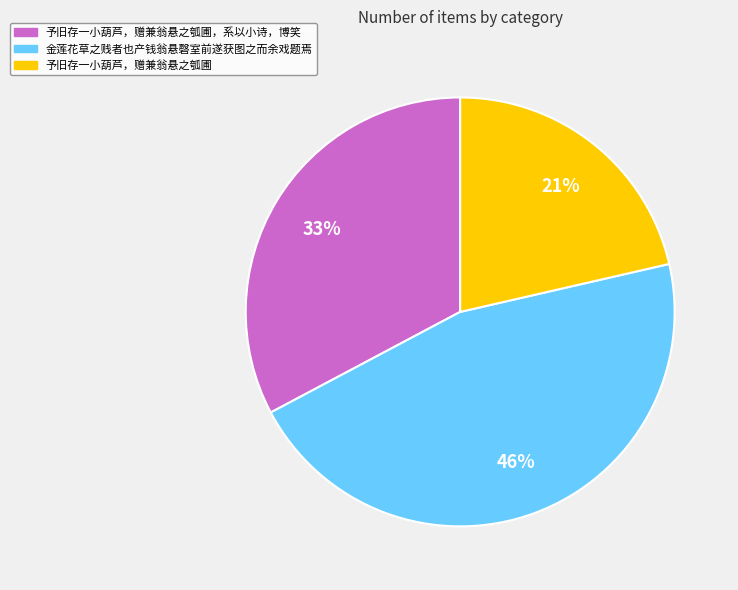

Is it true that 予旧存一小葫芦，赠兼翁悬之瓠圃，系以小诗，博笑 is 41% of the pie?

False